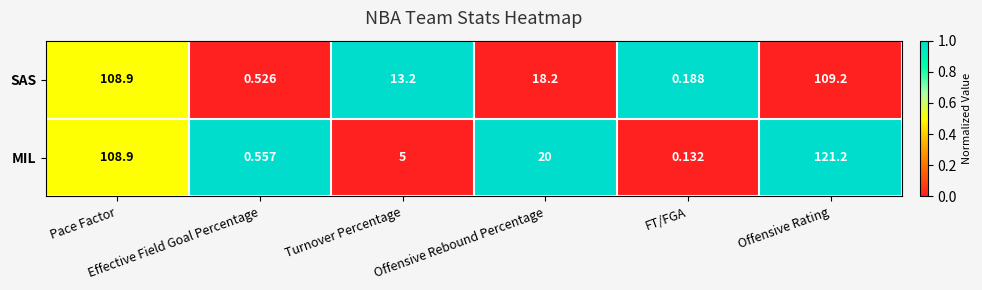

Which series has the largest range (max minus min)?

MIL